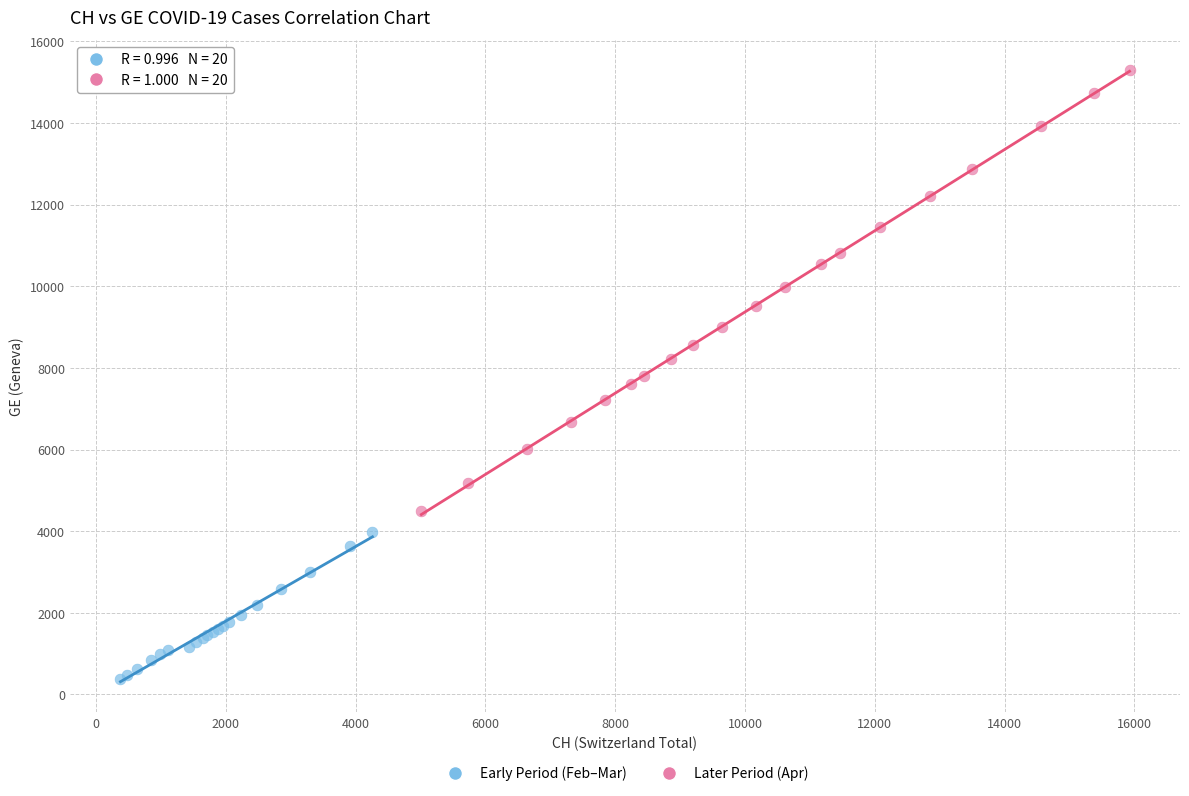

Which series contains the lowest Y value?

Early Period (Feb–Mar)